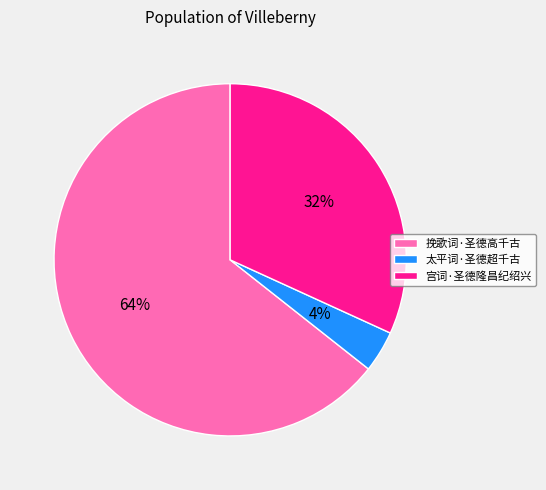

Rank the categories by value from highest to lowest.

挽歌词·圣德高千古, 宫词·圣德隆昌纪绍兴, 太平词·圣德超千古